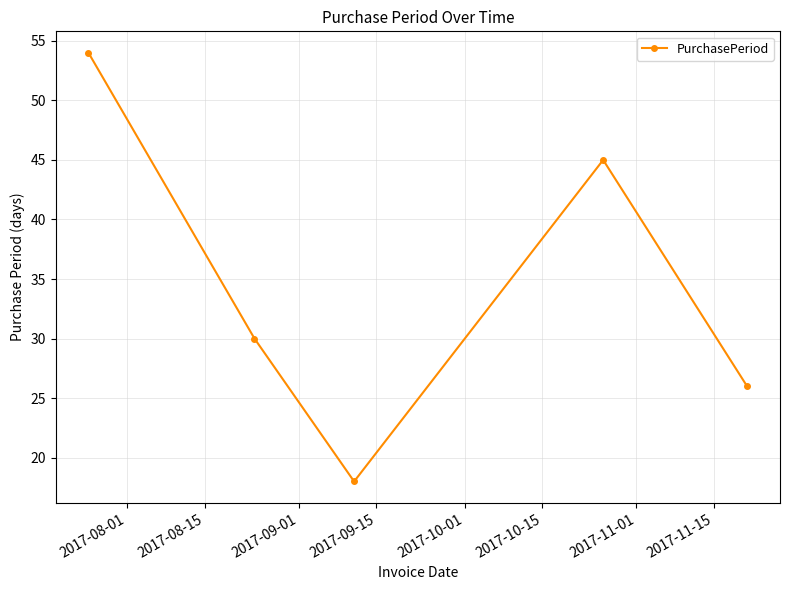

What is the maximum value shown in the chart?

54